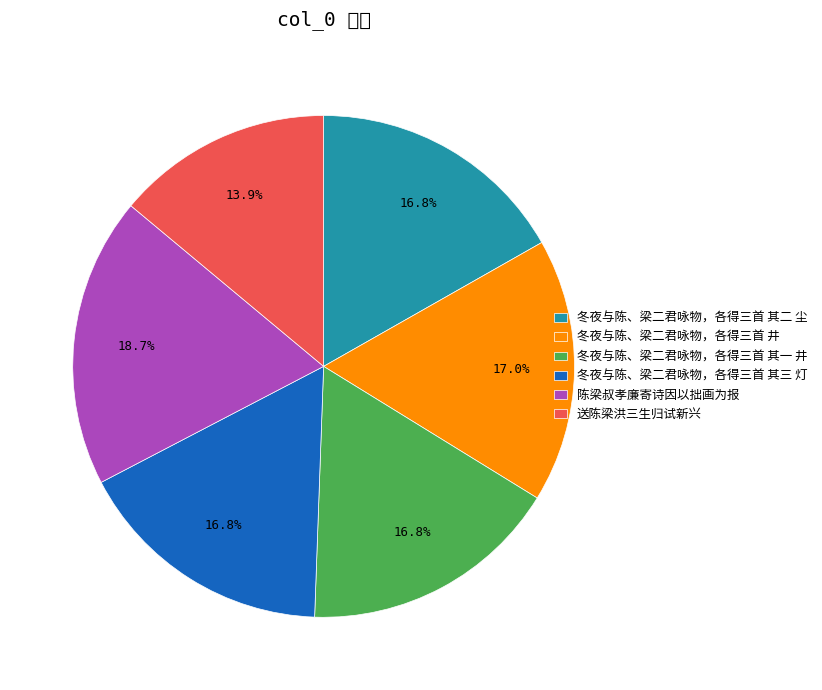

What percentage is the 冬夜与陈、梁二君咏物，各得三首 其一 井 slice, to the nearest percent?

17%